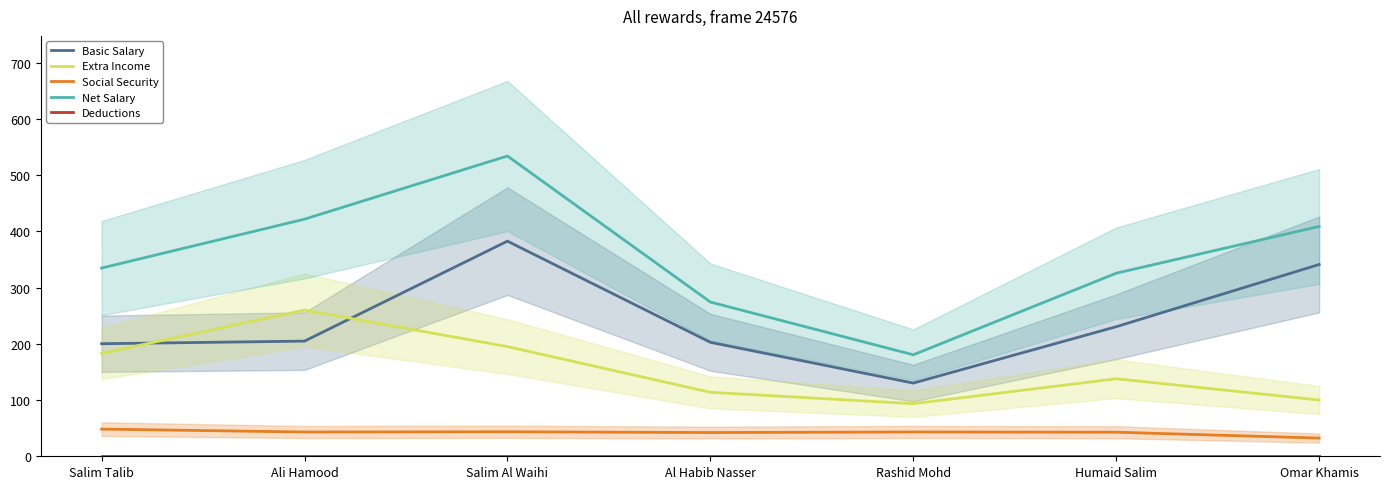

Does the chart display data point markers on the line(s)?

No